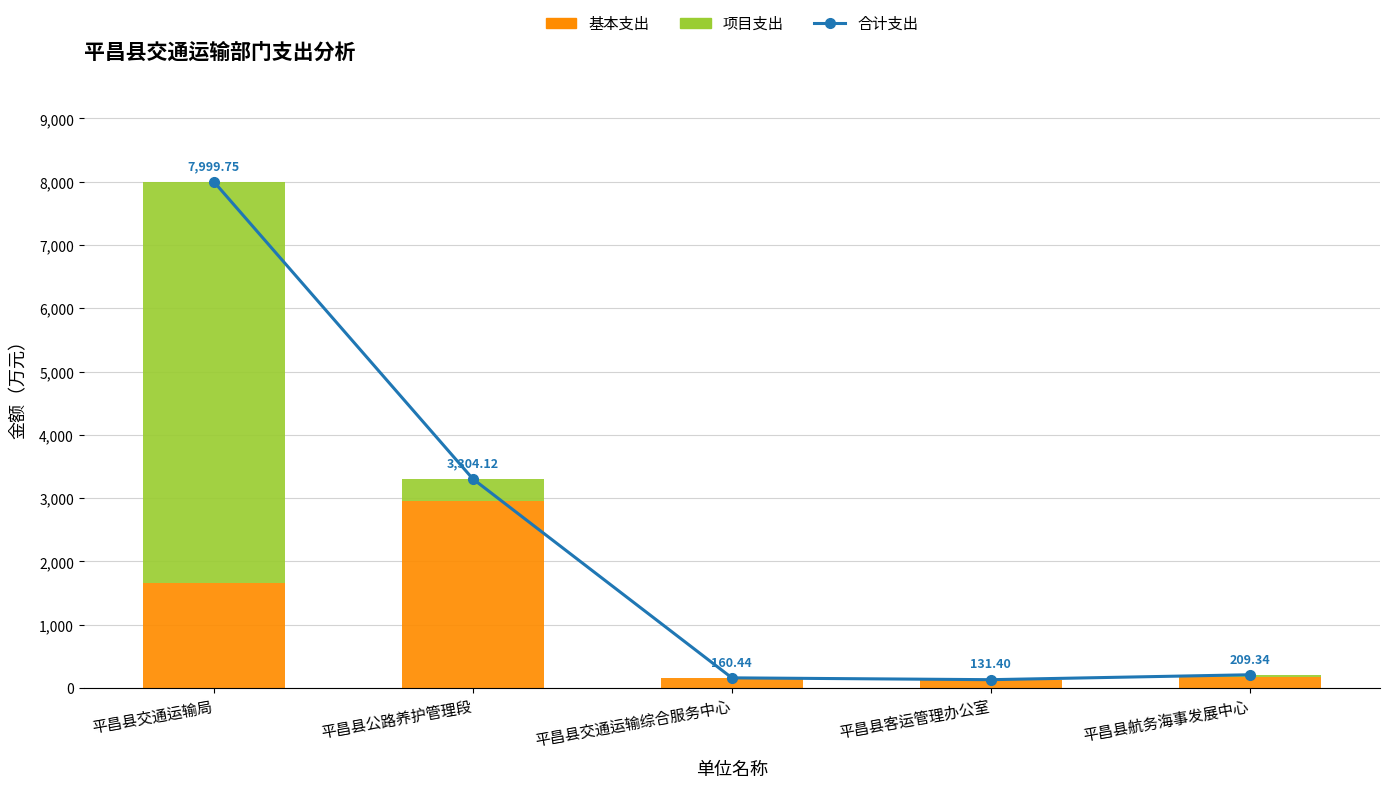

Does the chart contain any negative values?

No